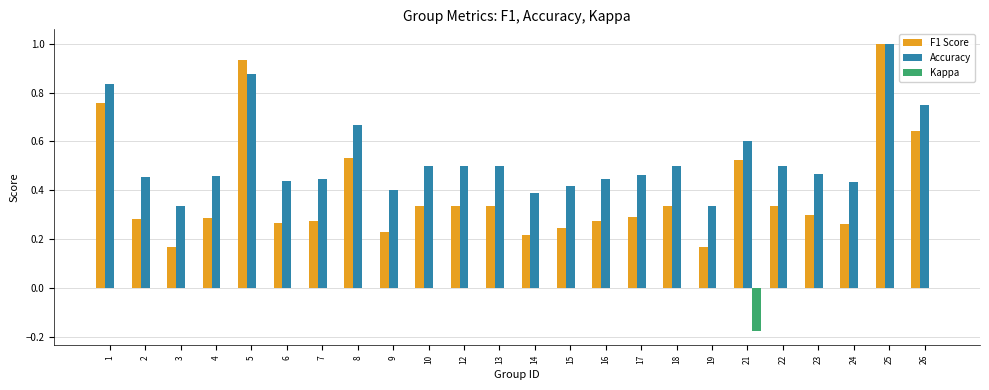

Is the value of Kappa at 8 greater than the value of F1 Score at 18?

No